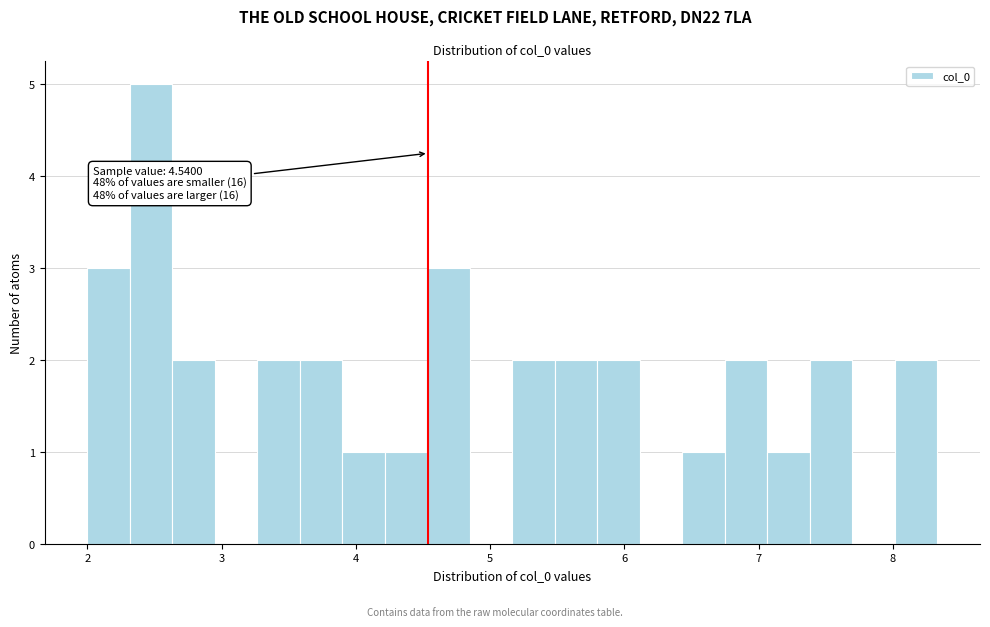

Around what value on the x-axis is the tallest bar? Give the approximate position of its centre, as read against the axis.

2.5